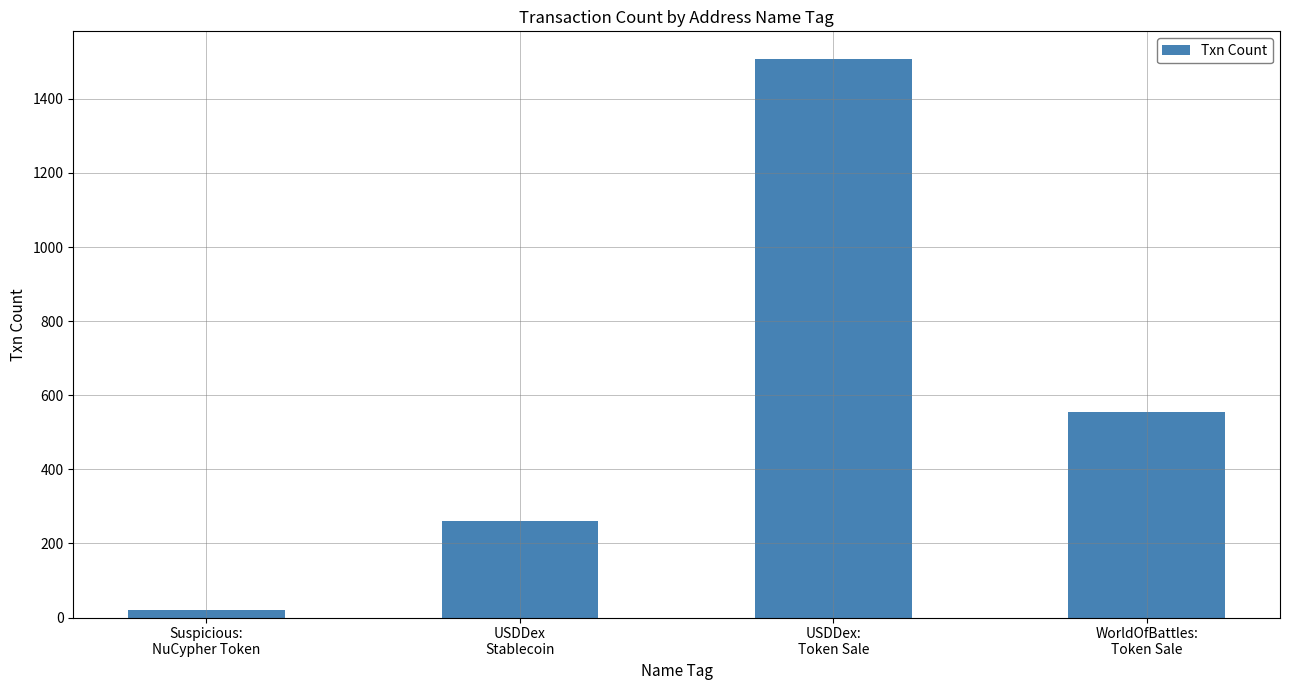

What is the value of the 3rd bar from the left?

1507